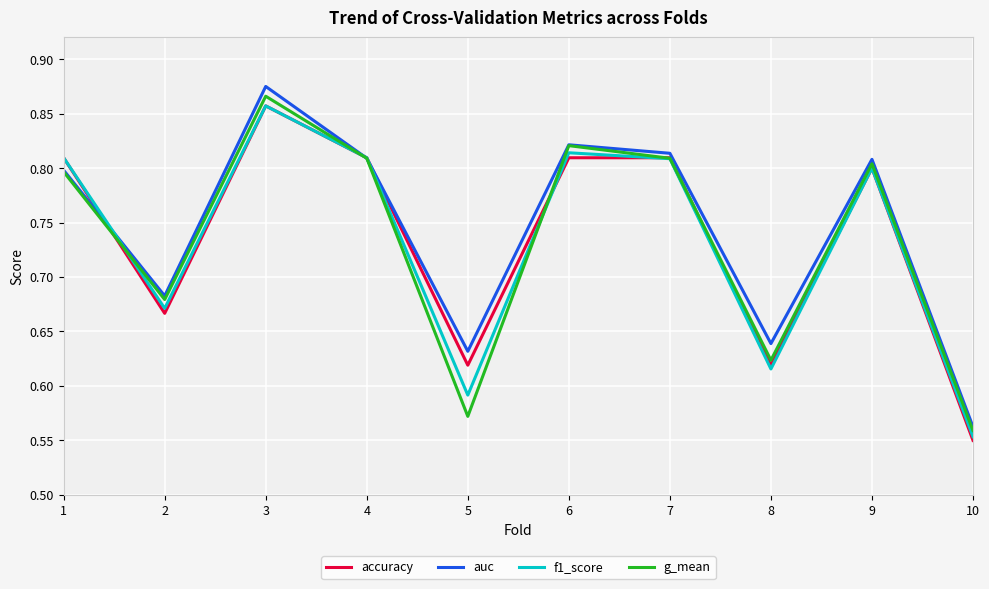

Which category has the highest value across all series?

3